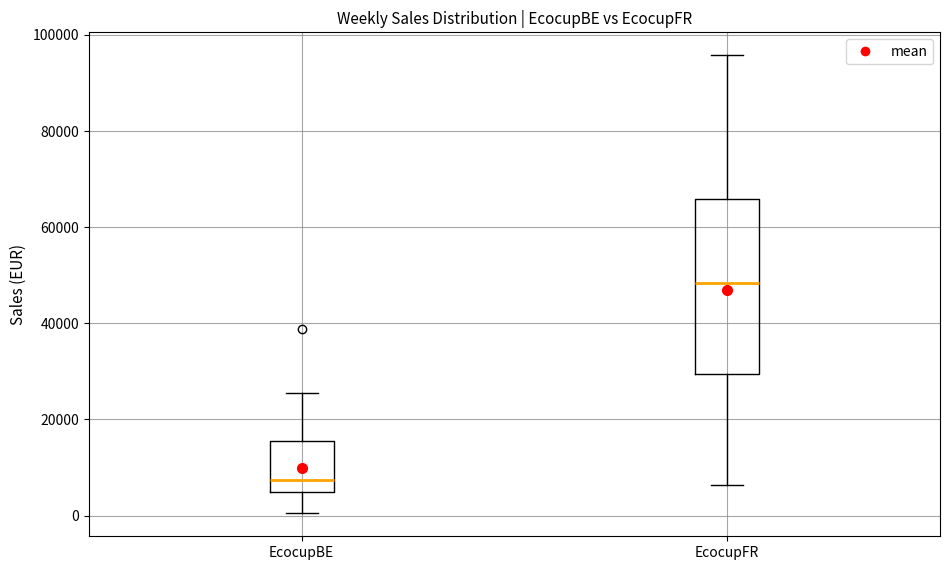

Which box's median line is the lowest?

EcocupBE